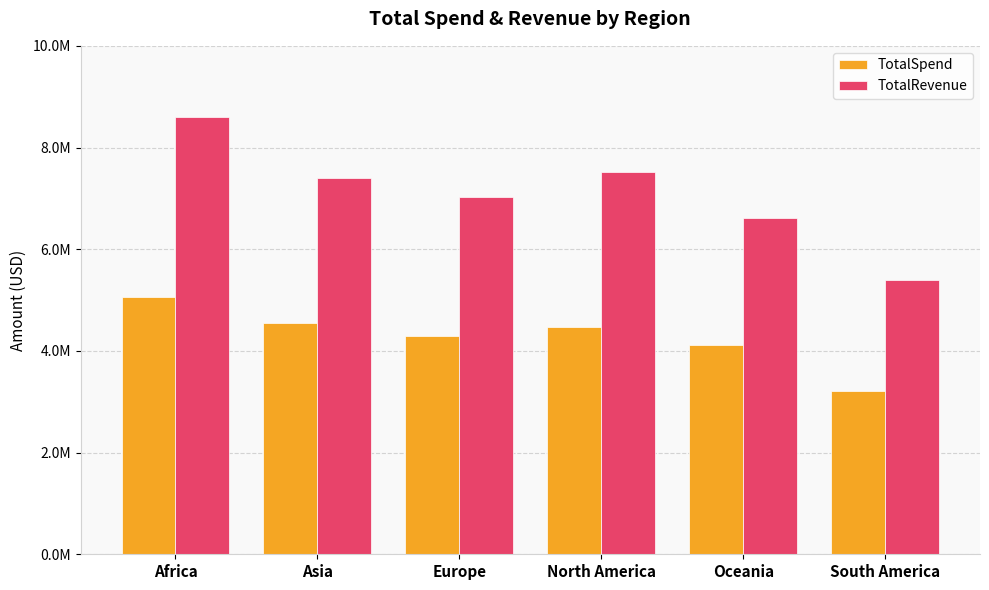

Does the chart contain any negative values?

No